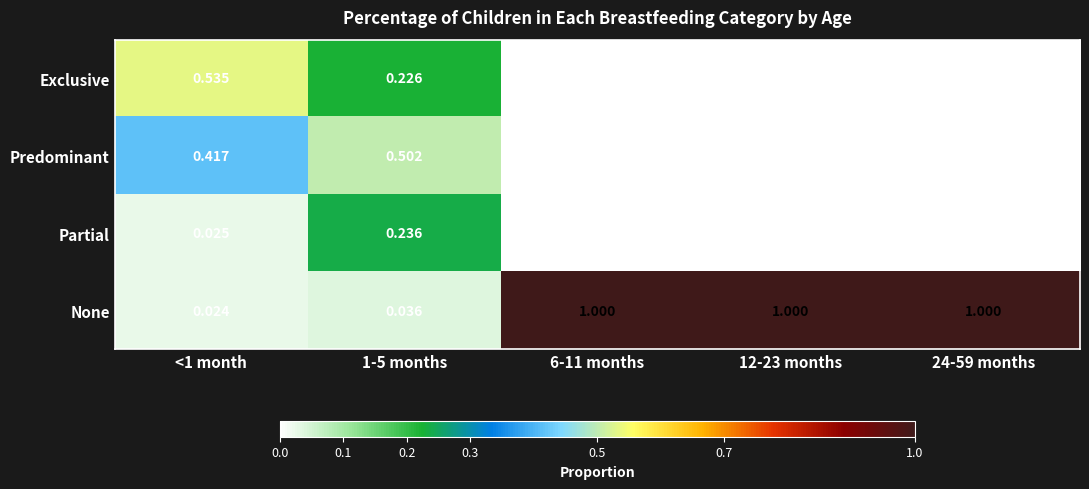

List the series in order of their peak value, highest first.

None, Exclusive, Predominant, Partial